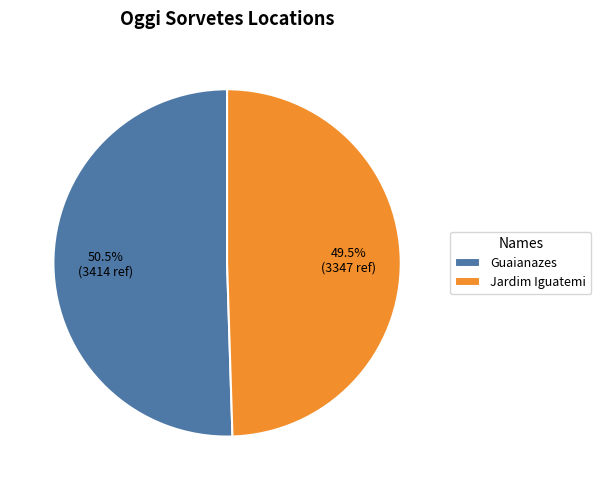

Rank the categories by value from lowest to highest.

Jardim Iguatemi, Guaianazes